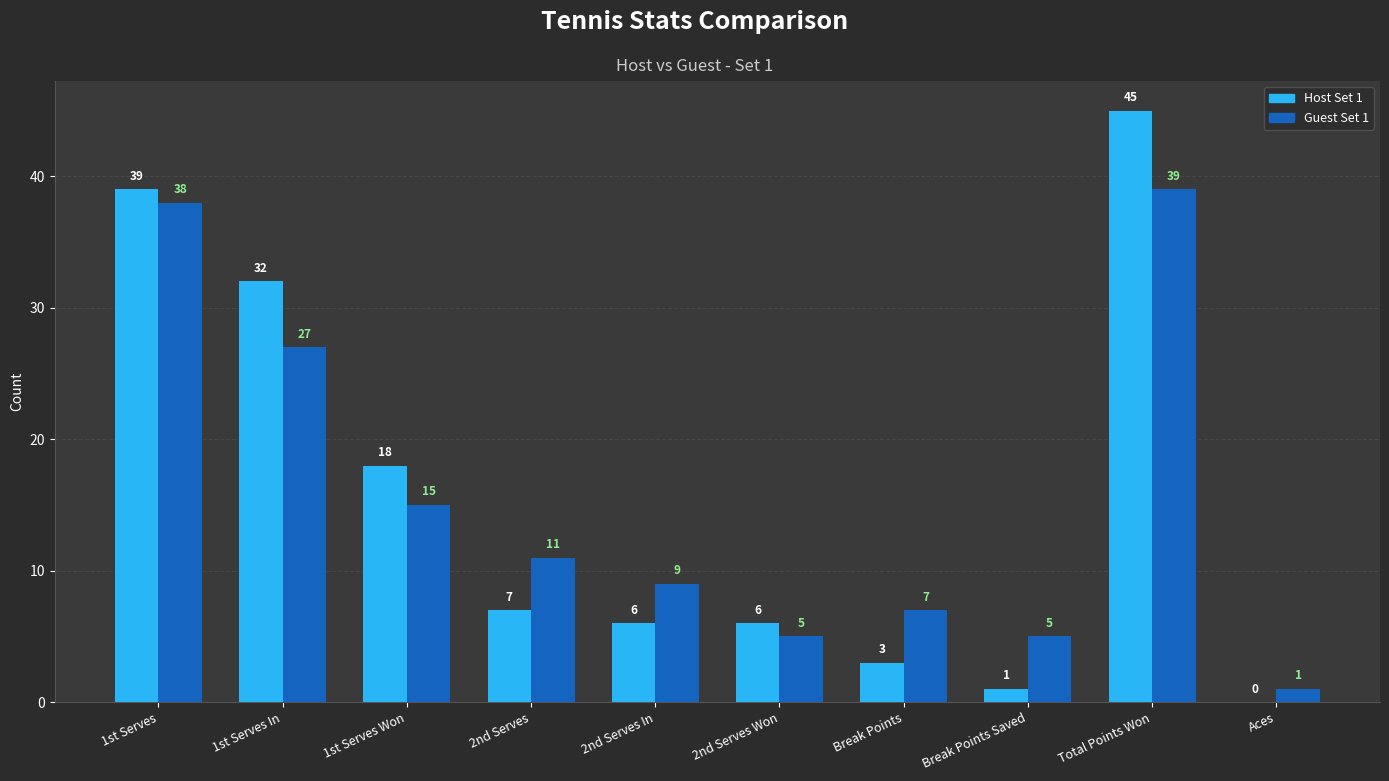

At which label does Guest Set 1 reach its peak?

Total Points Won